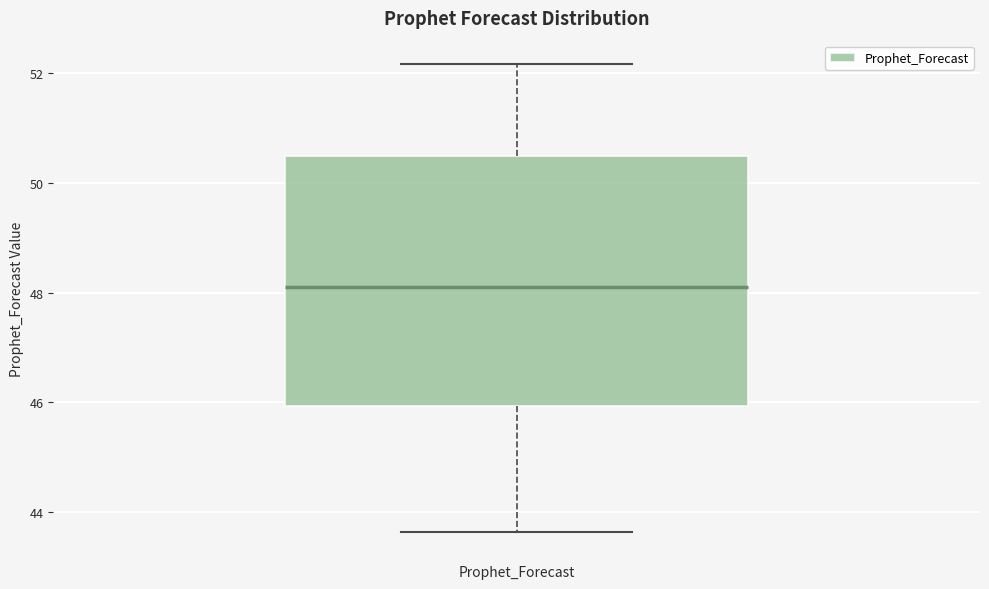

Where does the upper whisker of the box for Prophet_Forecast end on the y-axis? The values are not printed on the chart, so give them approximately, as read against the axis.

52.2